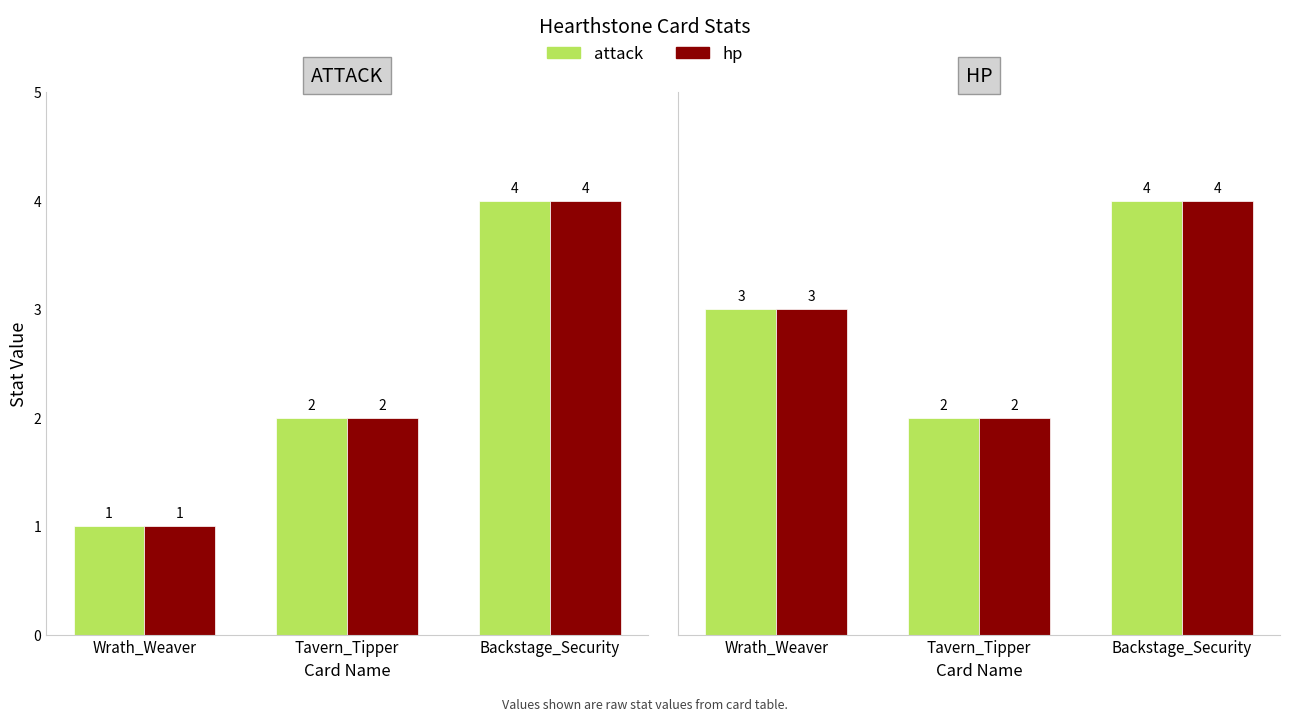

How many values in the attack series exceed 3?

1